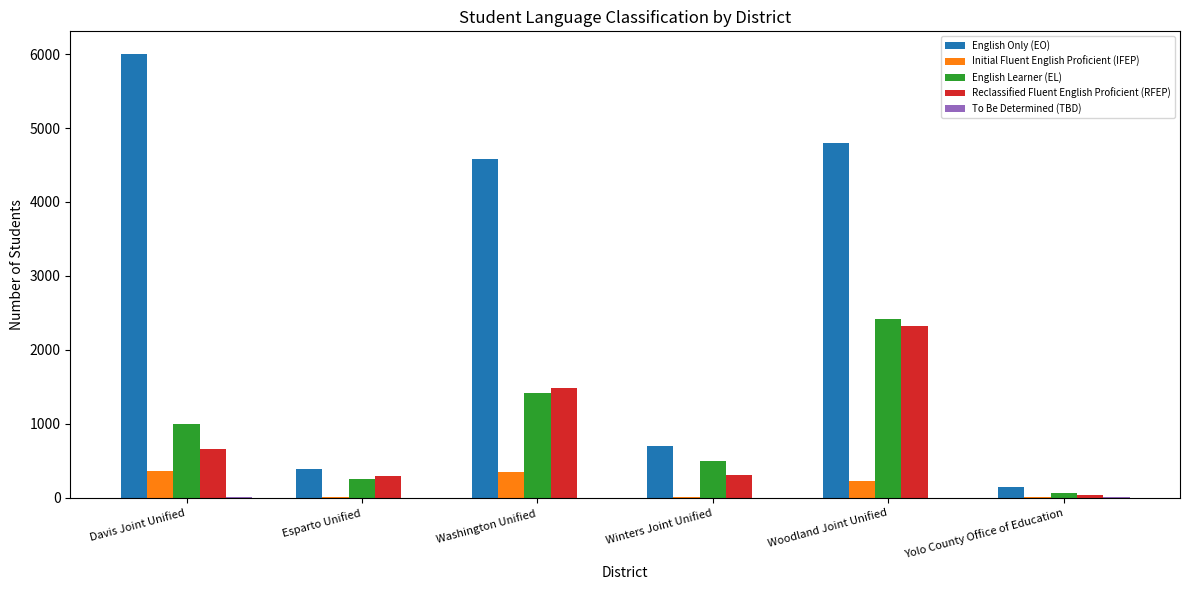

Which category has the highest value across all series?

Davis Joint Unified